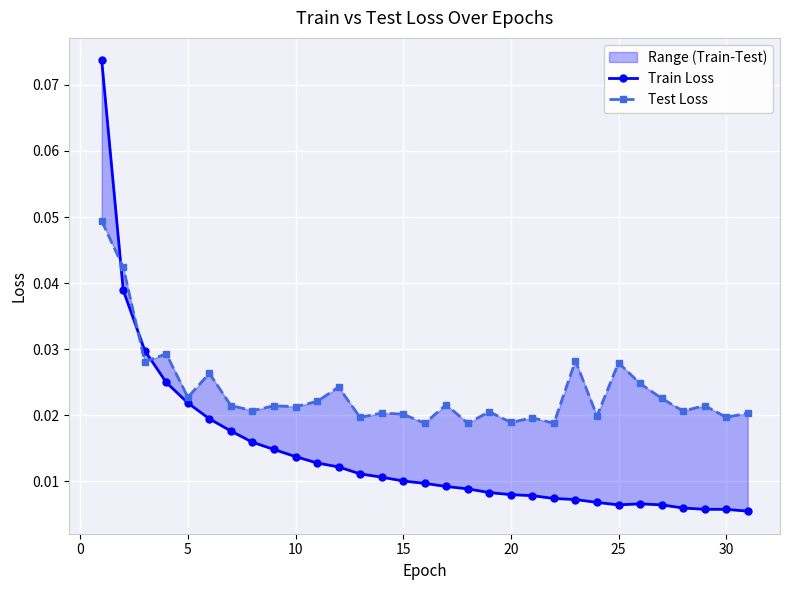

What is the difference between the maximum and second lowest values in the Train Loss series?

0.1